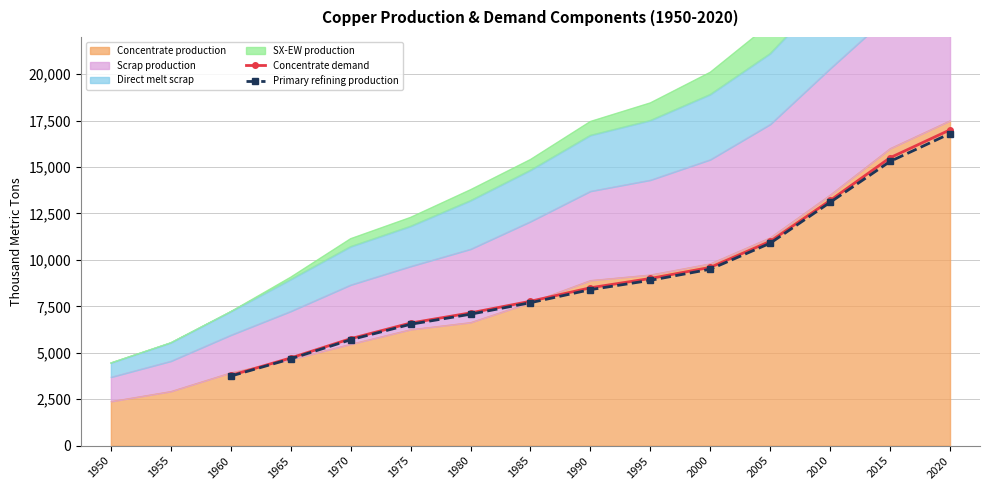

What is the maximum value for Primary refining production?

16800.0